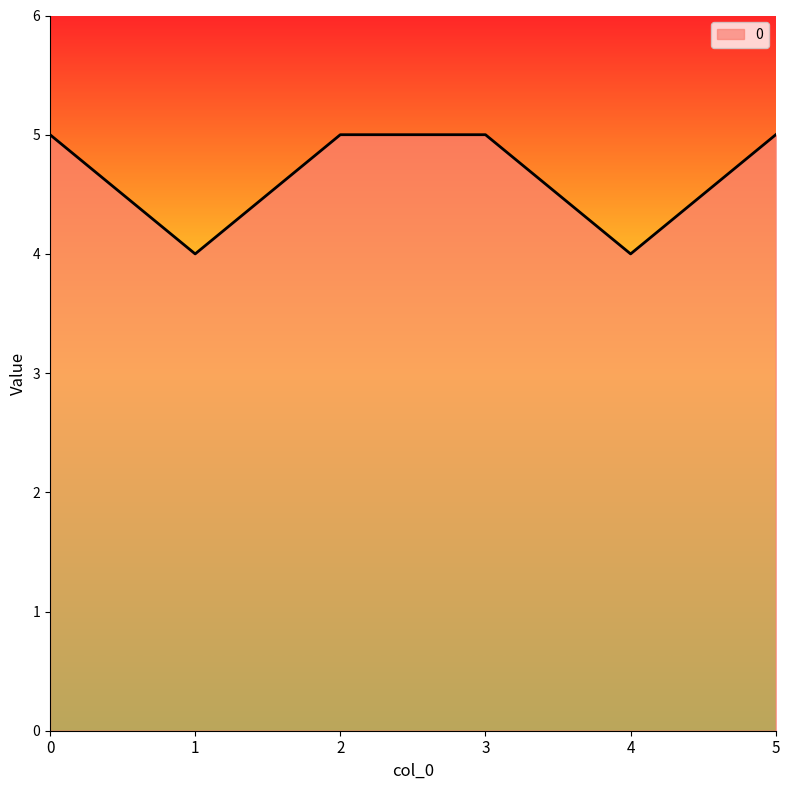

How many distinct data groups are displayed?

1